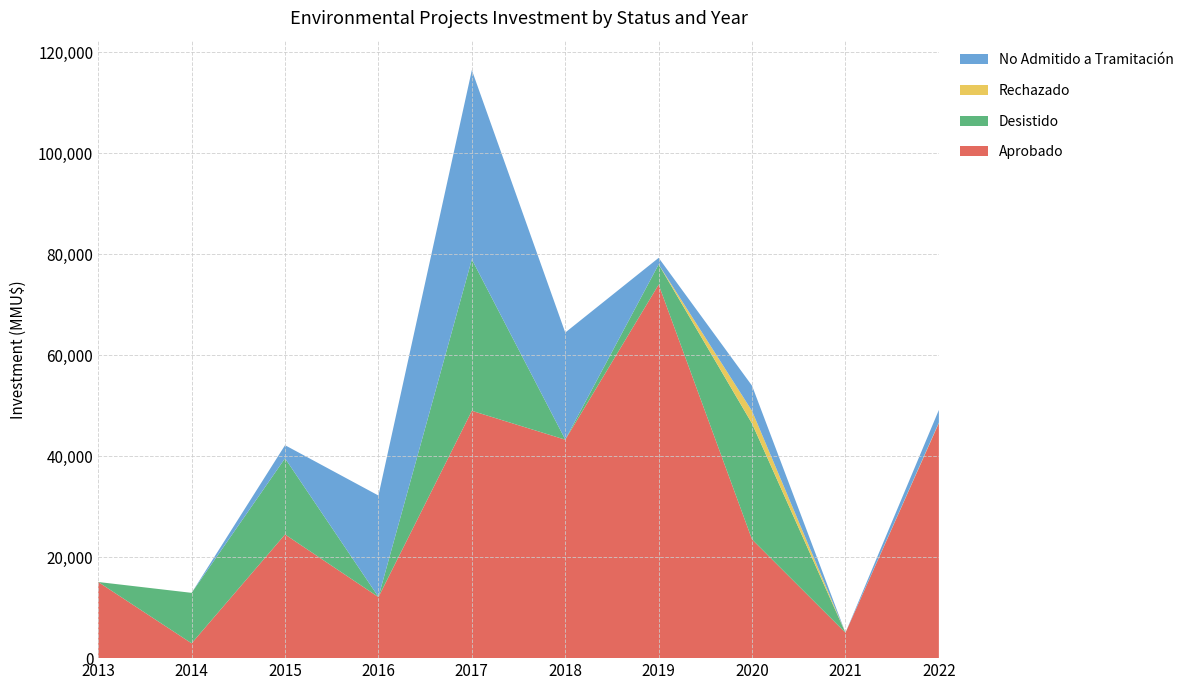

At which category is the sum across all series the highest?

2017